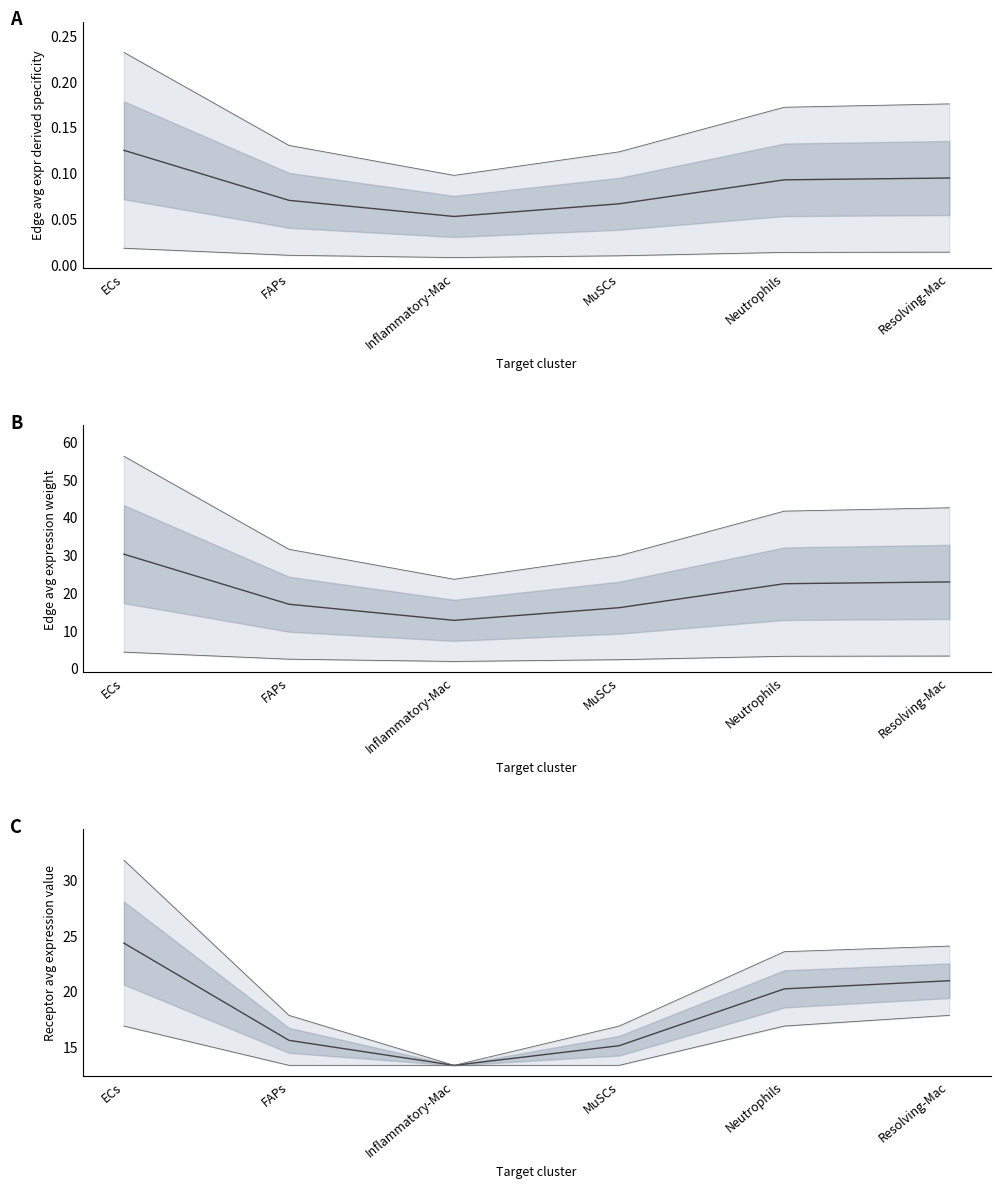

At Resolving-Mac, list the series in order from largest to smallest.

upper, median, lower